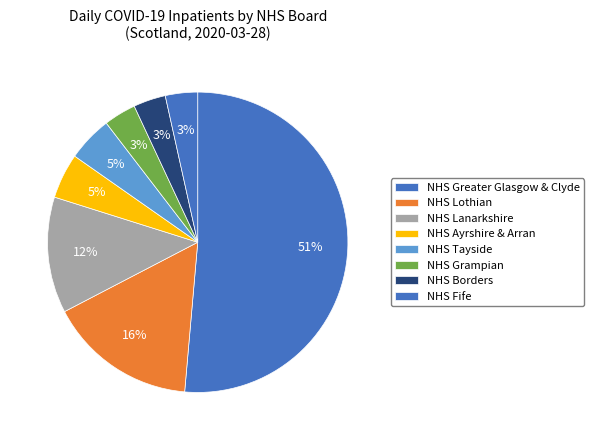

Count the number of slices in the pie.

8